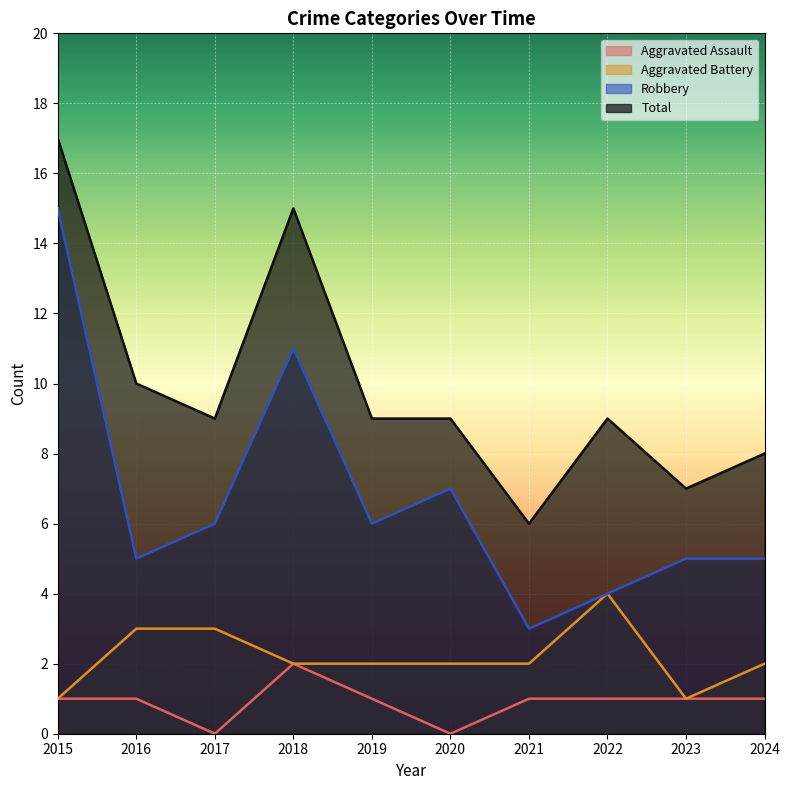

What is the difference between the highest and lowest values at 2019?

8